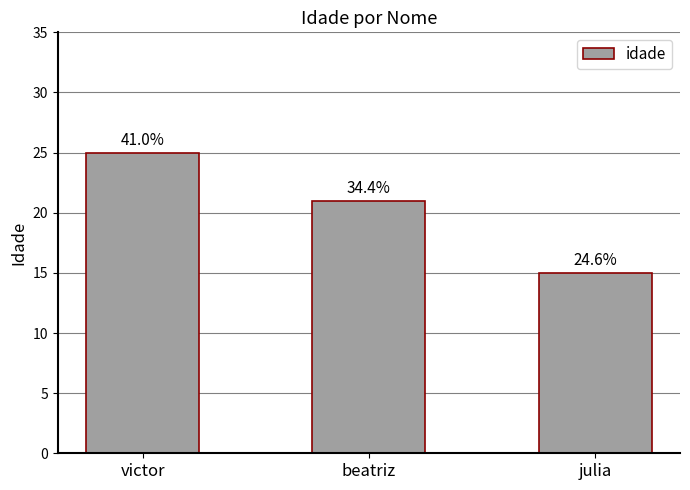

What is the label of the 2nd bar from the left?

beatriz